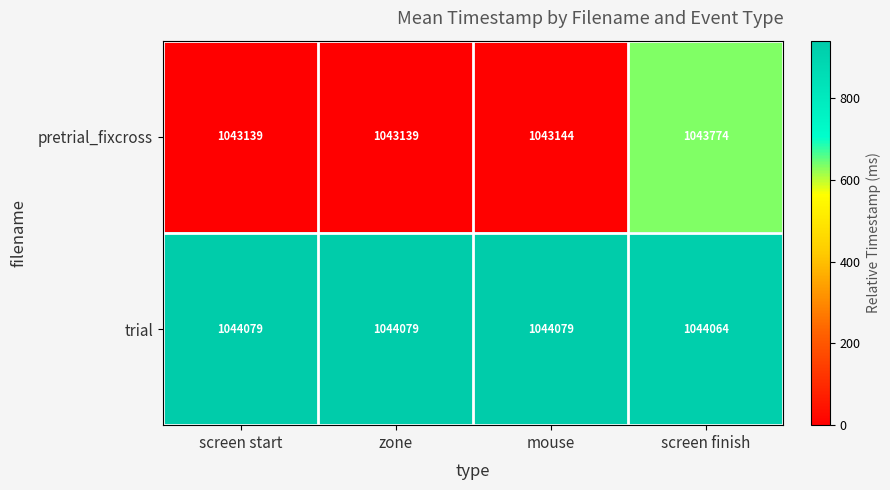

What is the difference between the second highest and second lowest values in the pretrial_fixcross series?

5